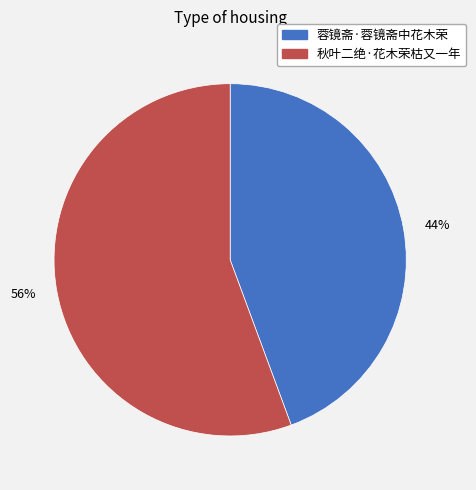

Between 蓉镜斋·蓉镜斋中花木荣 and 秋叶二绝·花木荣枯又一年, which is larger?

秋叶二绝·花木荣枯又一年